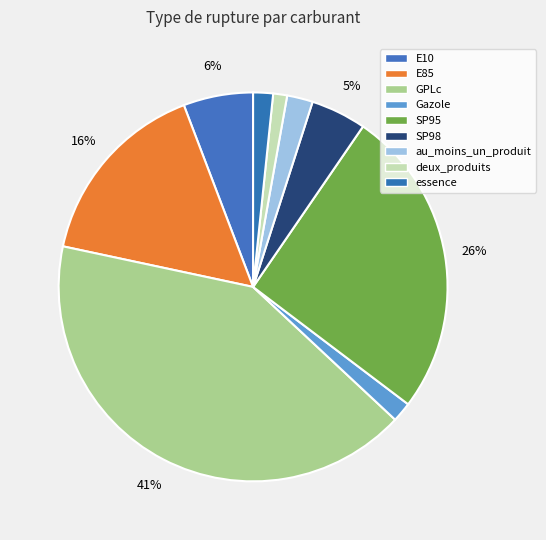

Count the number of slices in the pie.

9